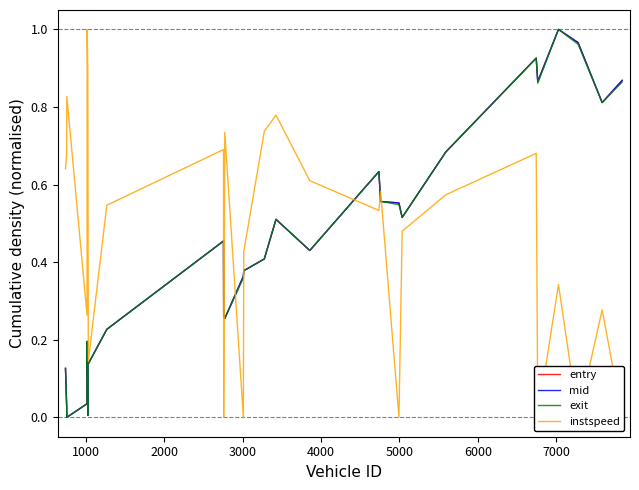

Where do exit and entry first cross each other?

3000 and 4000